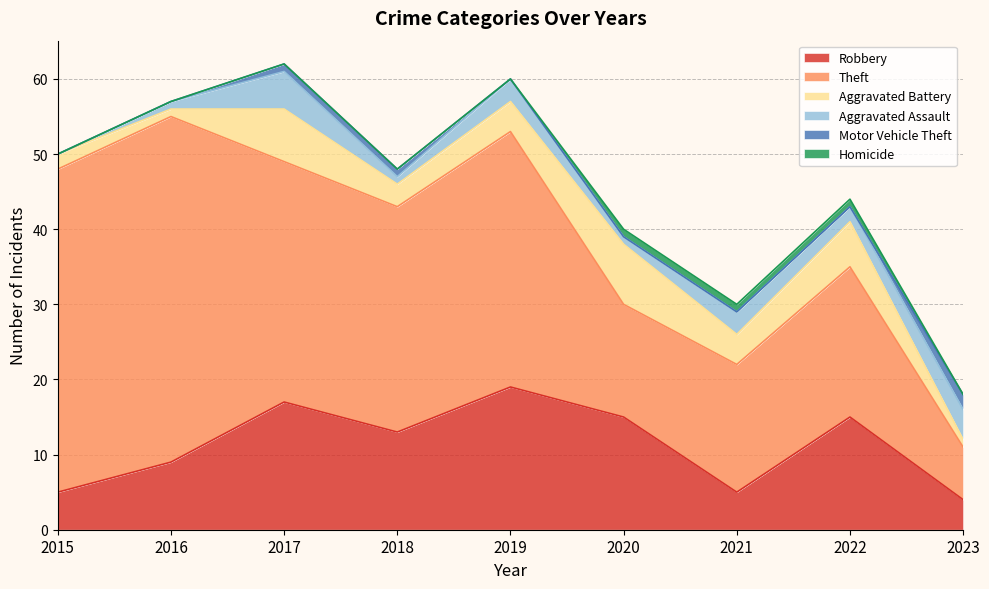

True or false: Motor Vehicle Theft and Robbery cross at least once.

False